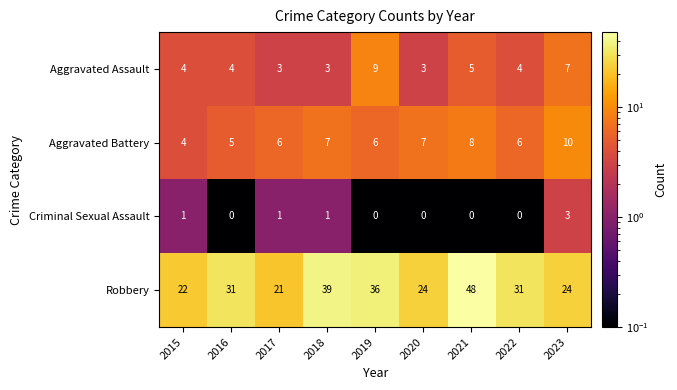

What is the sum of the Robbery values at 2015 and 2018?

61